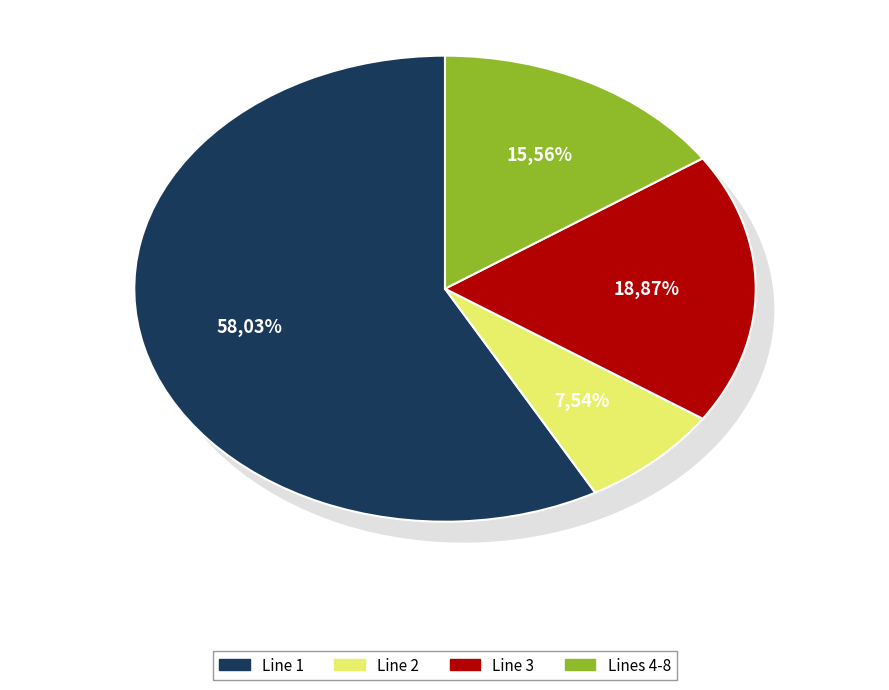

To the nearest percent, what portion does Line 2 represent?

8%